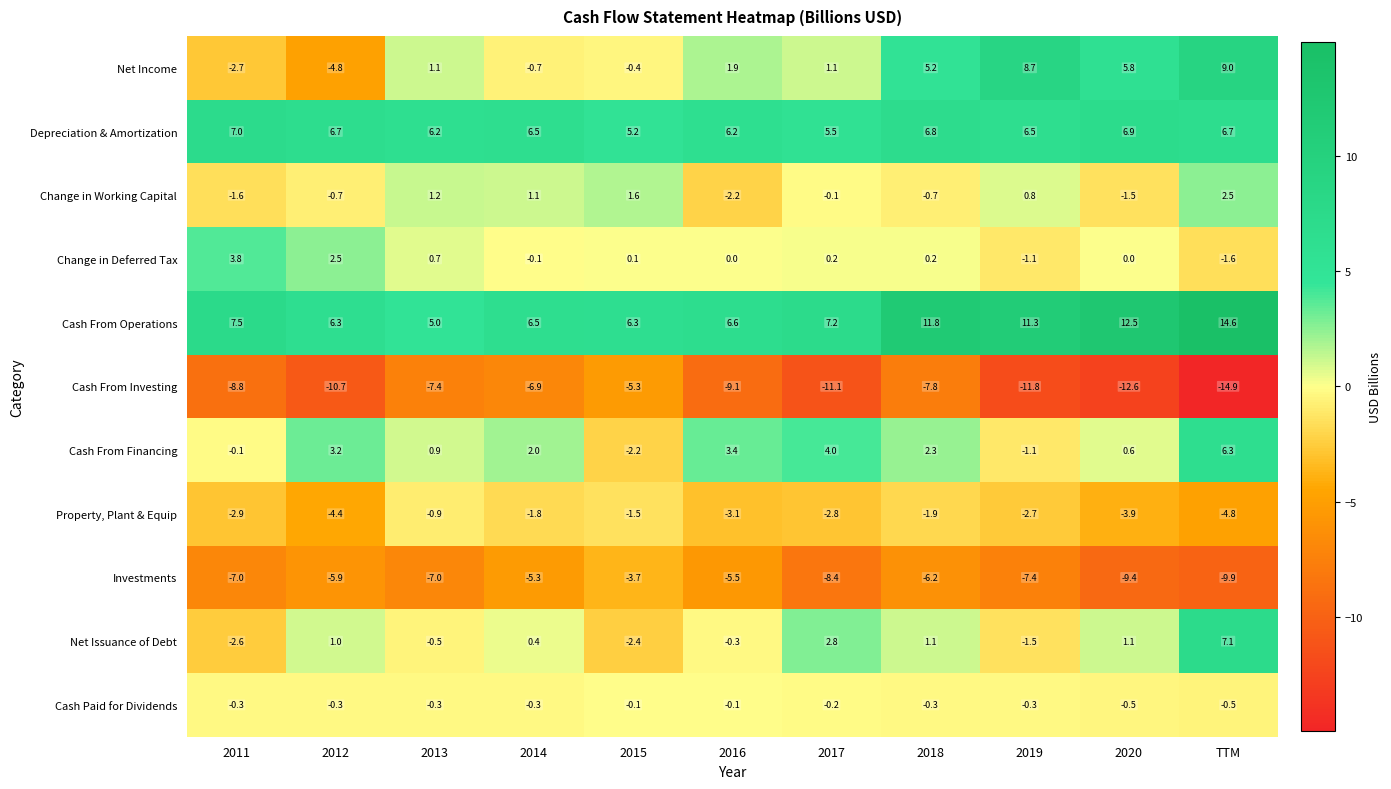

How many values in the Property, Plant & Equip series exceed -2?

4